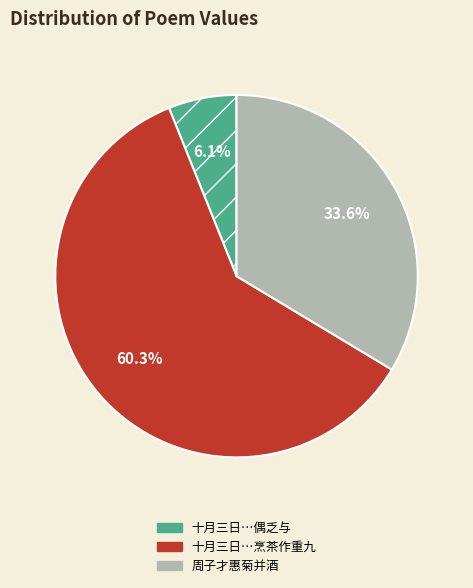

Is there any slice that represents more than half of the pie?

Yes